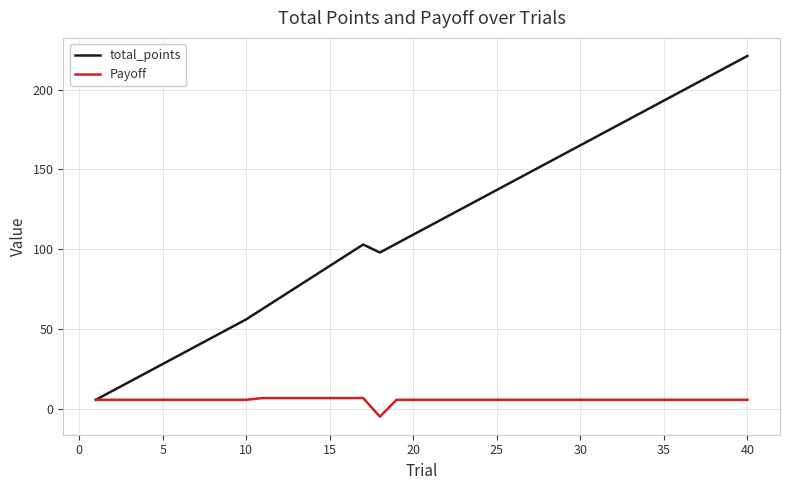

Rank the series by their average value, from highest to lowest.

total_points, Payoff